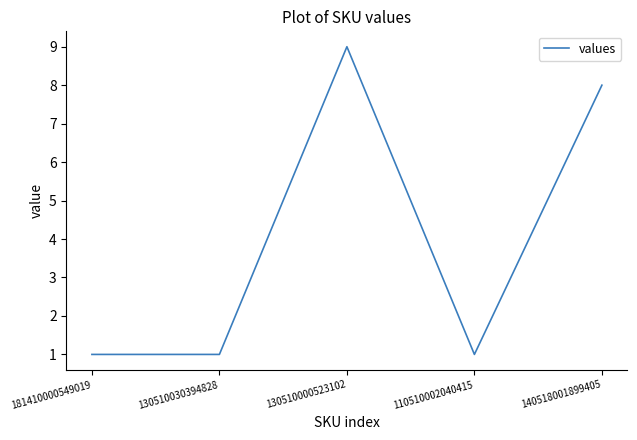

At which category does the data reach its first local peak?

130510000523102